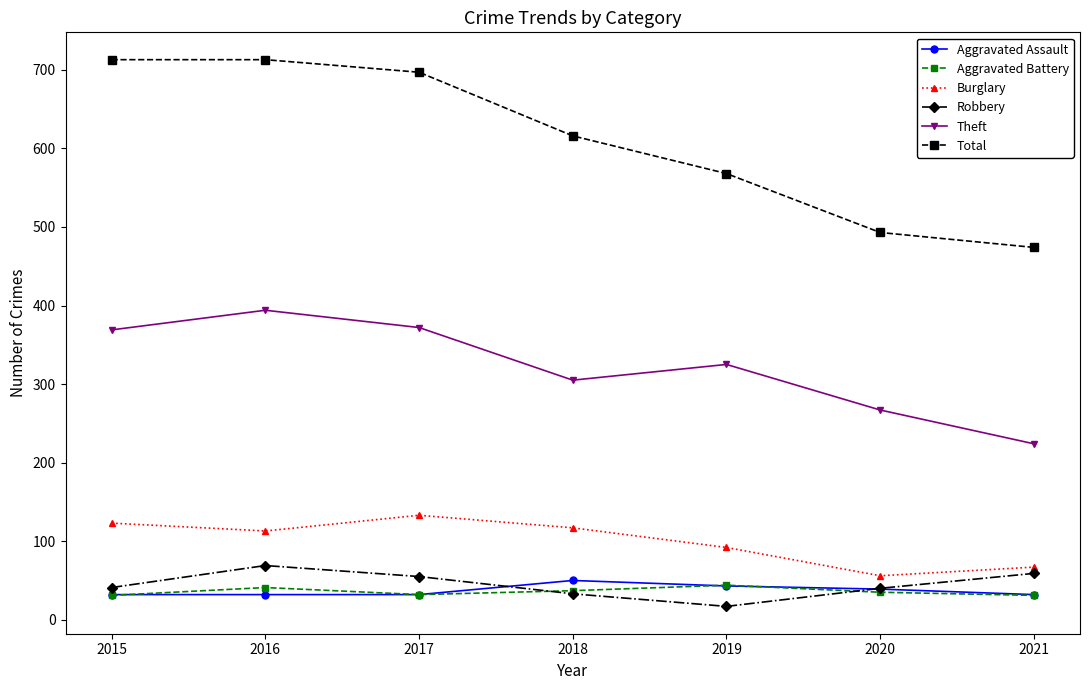

The Burglary series shows 56 at 2020. True or false?

True